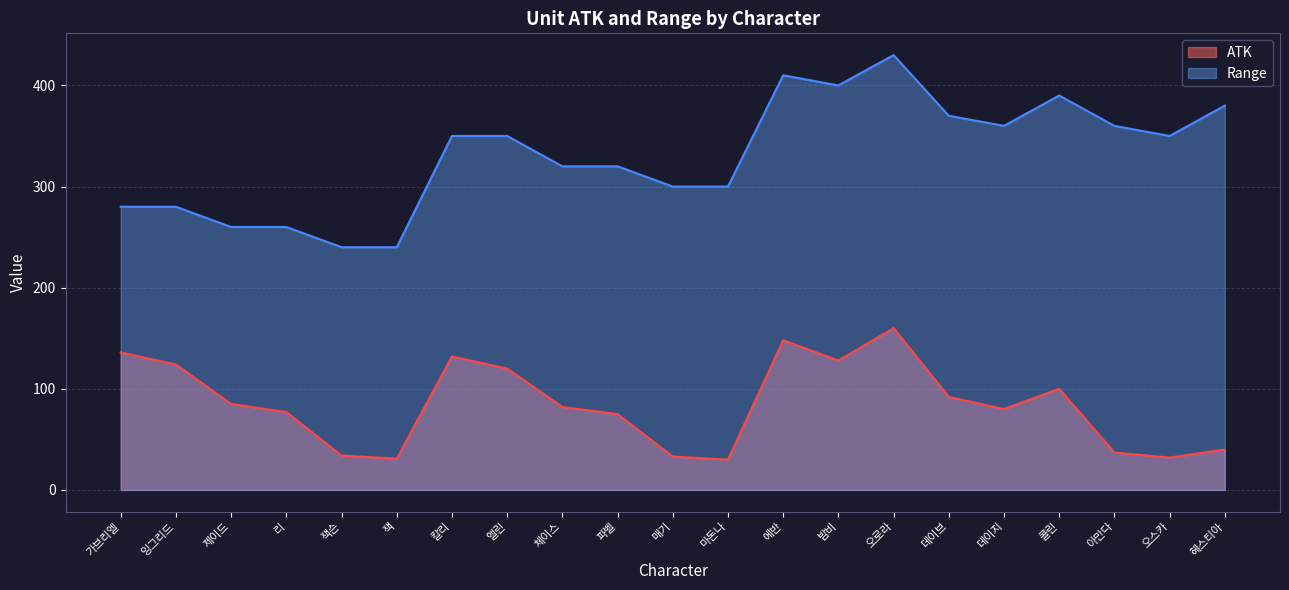

What is the maximum value shown in the chart?

430